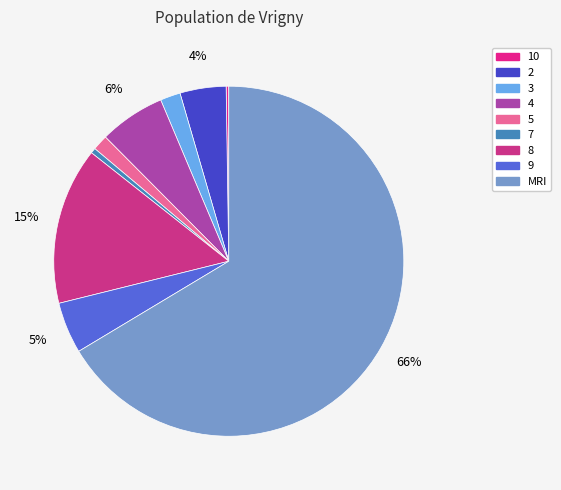

Which category accounts for the majority?

MRI